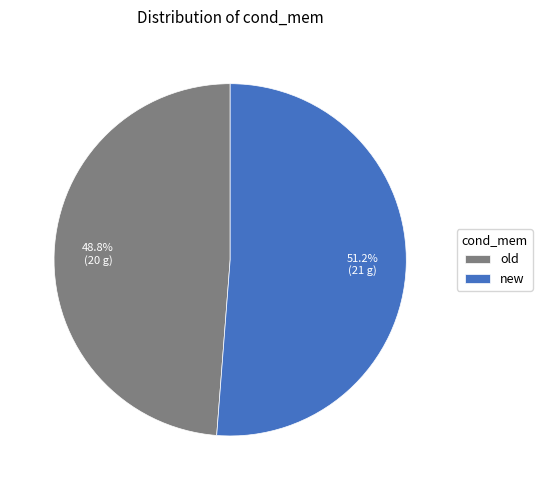

Does old represent more than half of the total?

No